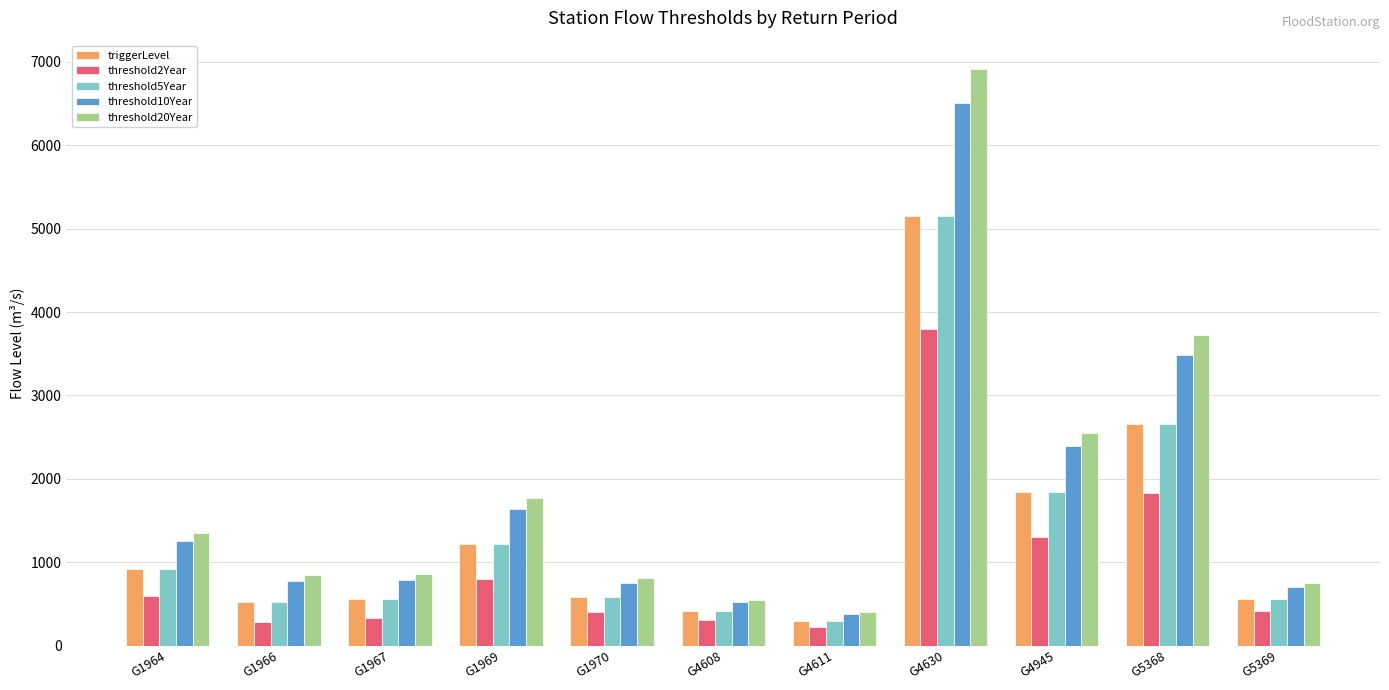

What is the difference between the highest and lowest values at G4608?

236.4